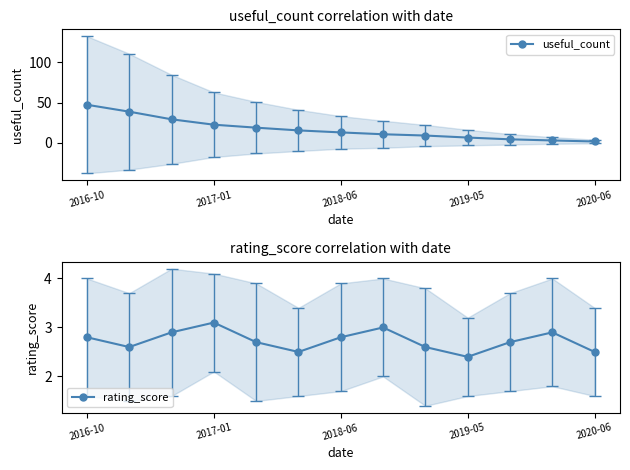

What is the value of the rating_score point at the 7th from the left?

2.8